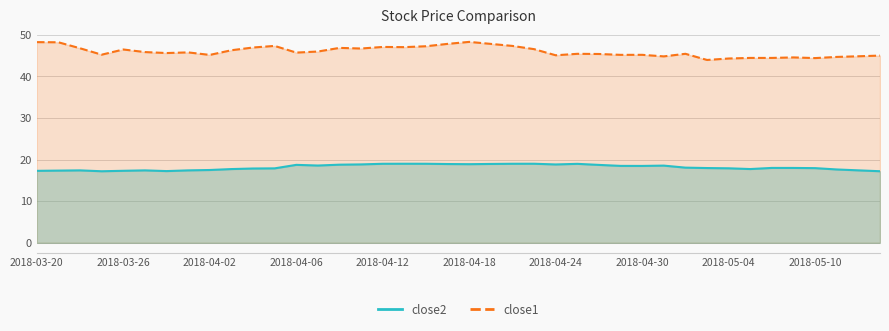

True or false: close1 and close2 cross at least once.

False